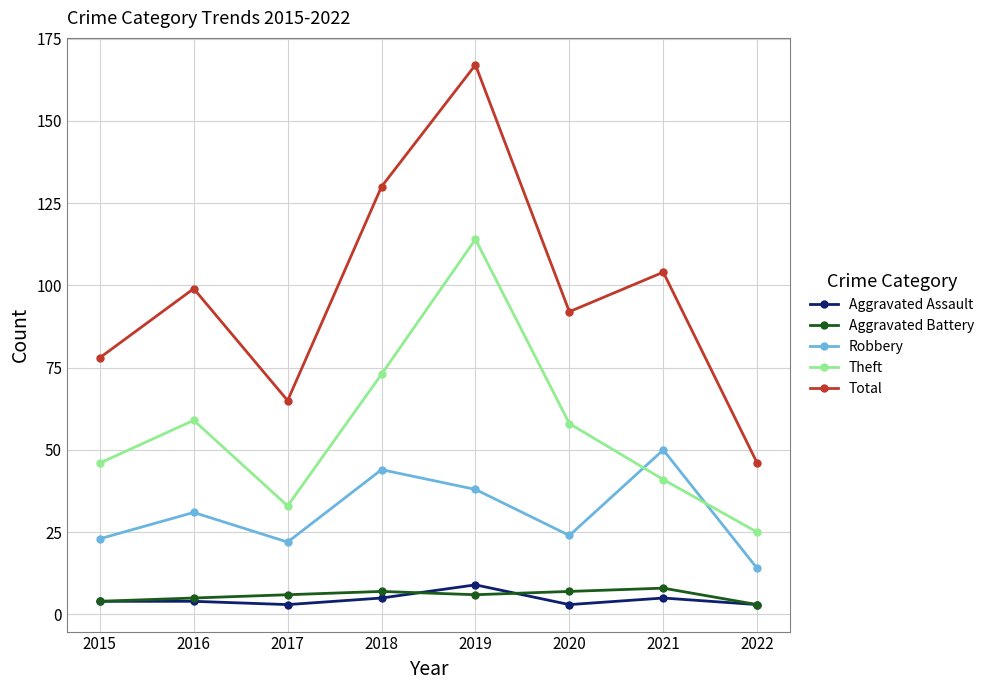

What is the spread (max minus min) of values at 2022?

43